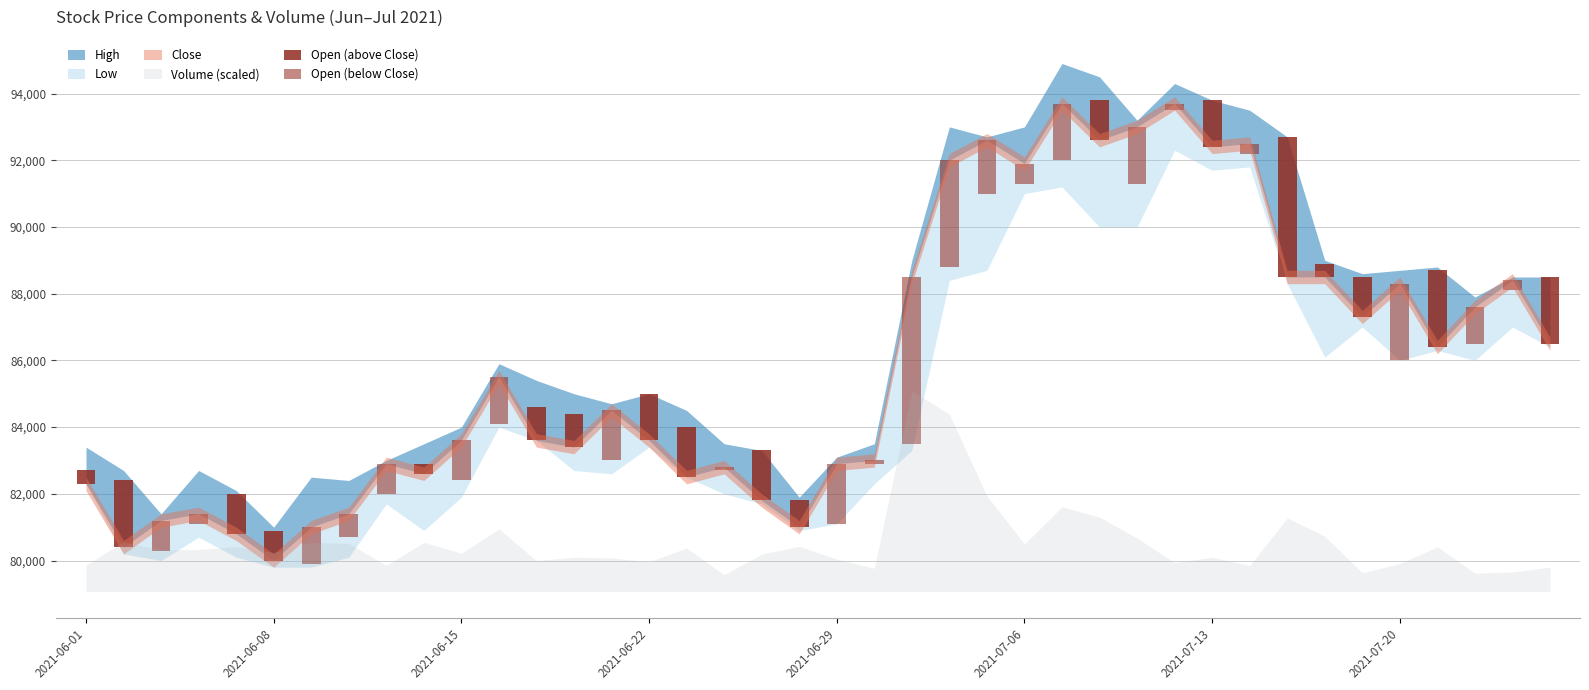

How many values in the Open (below Close) series exceed -100?

18